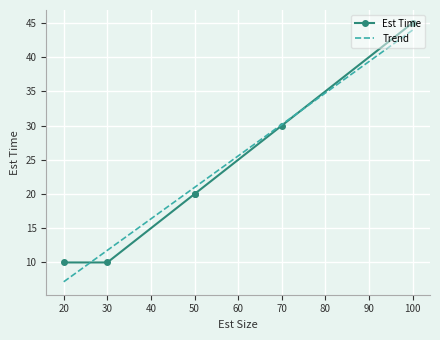

Is it true that the value at 50 is 32?

False